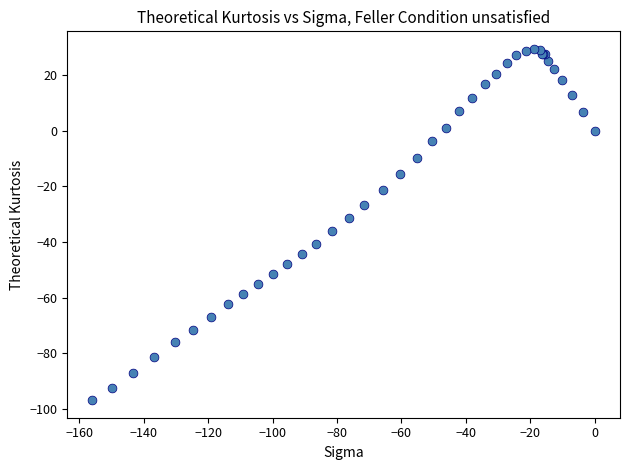

What Y value in the scatter plot is closest to -33?

-31.5